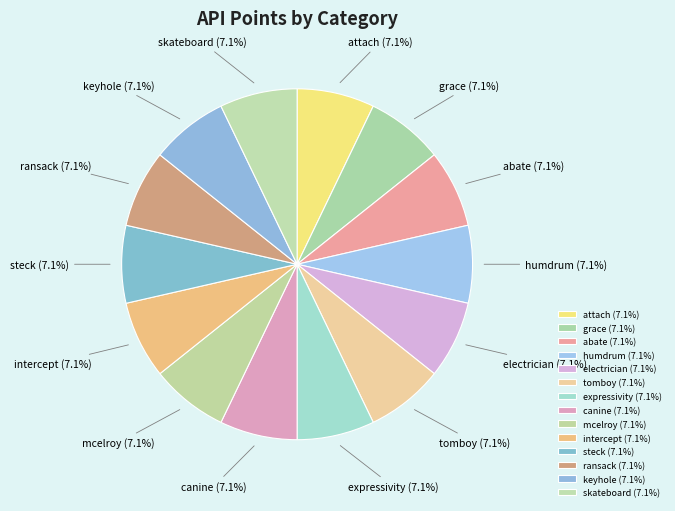

To the nearest percent, what is the average slice percentage?

7%